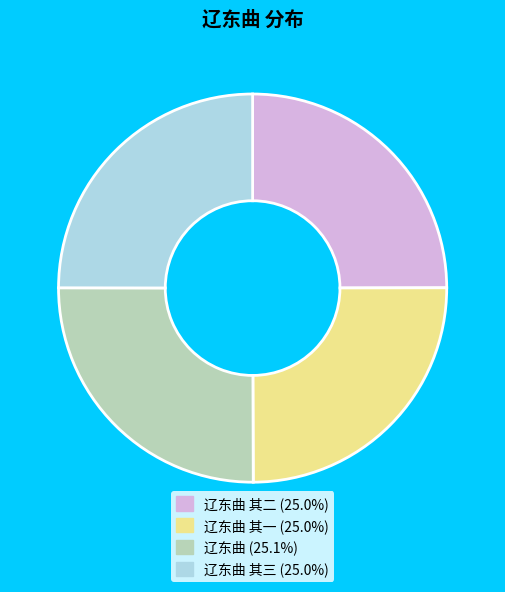

Is there a majority slice in this chart?

No